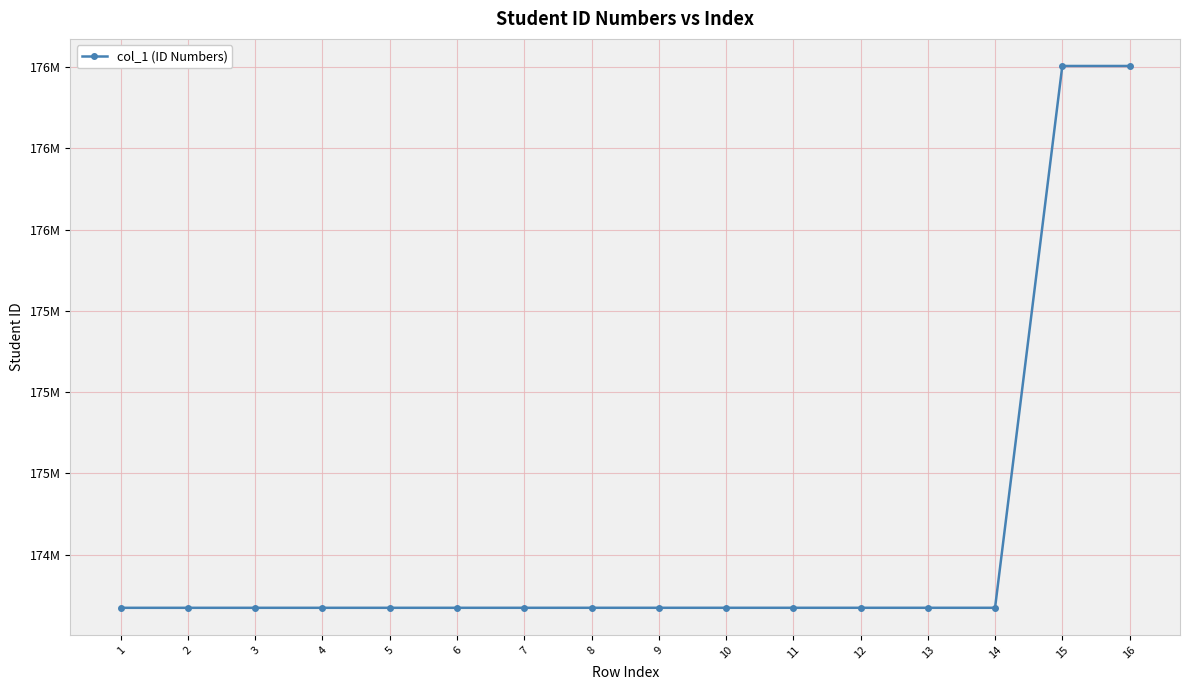

What is the sum of all values?

2789665046